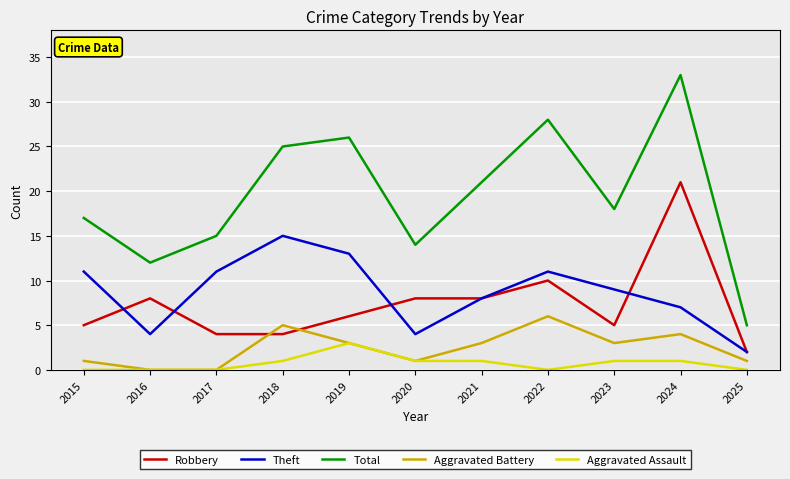

At how many categories does at least one series exceed 24?

4